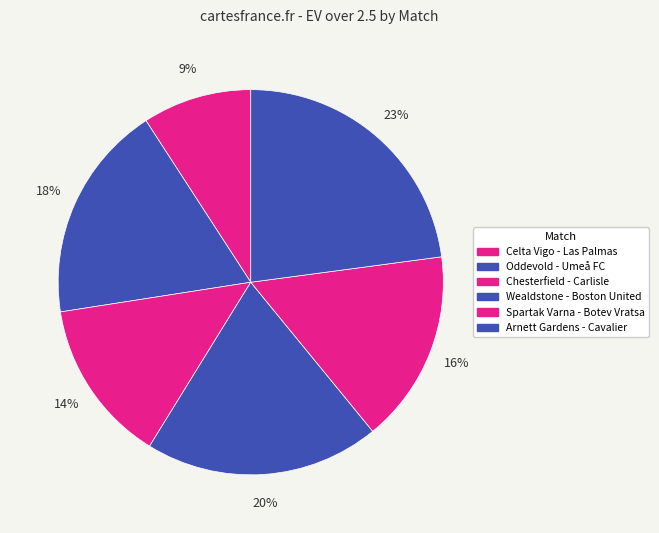

Which category has the biggest portion of the pie?

Arnett Gardens - Cavalier